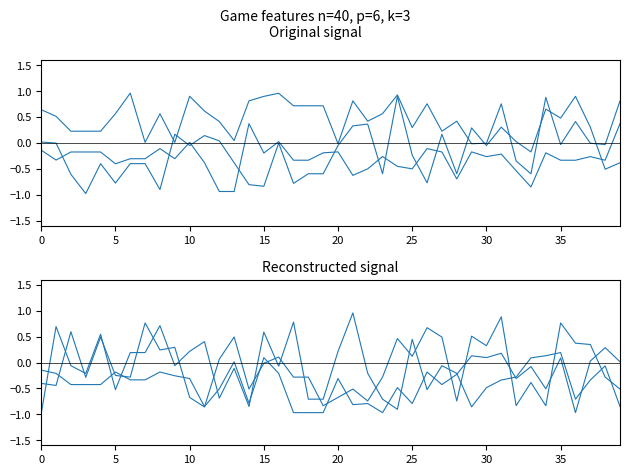

Which series has the widest spread of values?

game_over